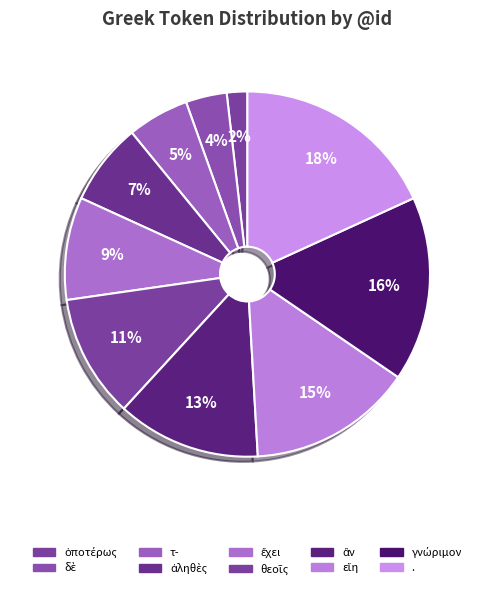

Which slice is the smallest?

ὁποτέρως